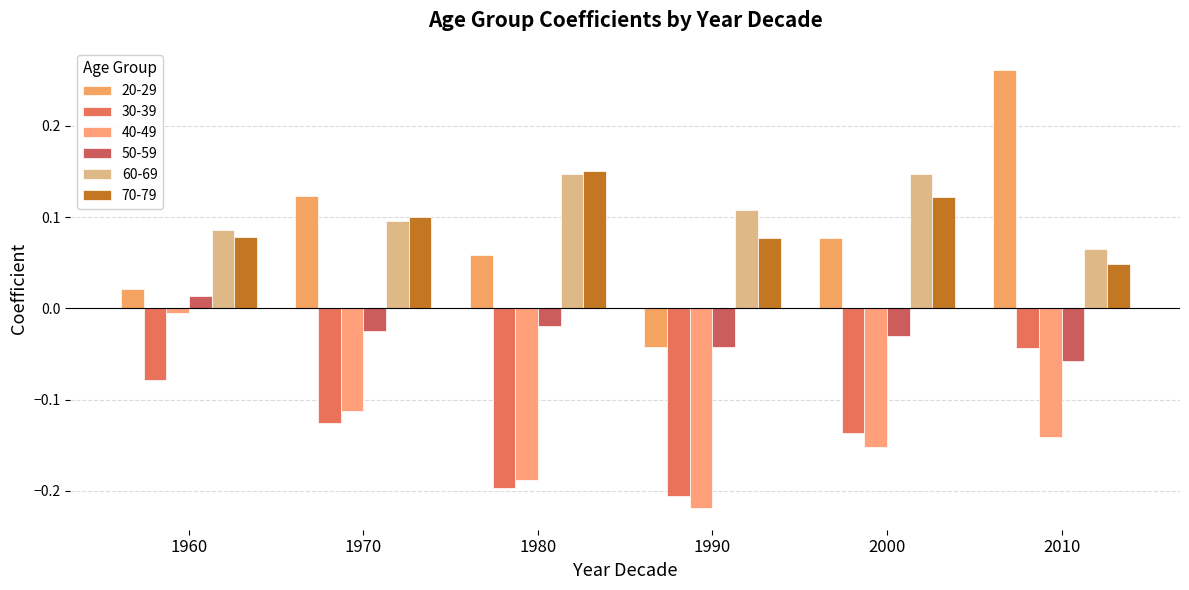

Where is 40-49 nearest to the value 0?

1960